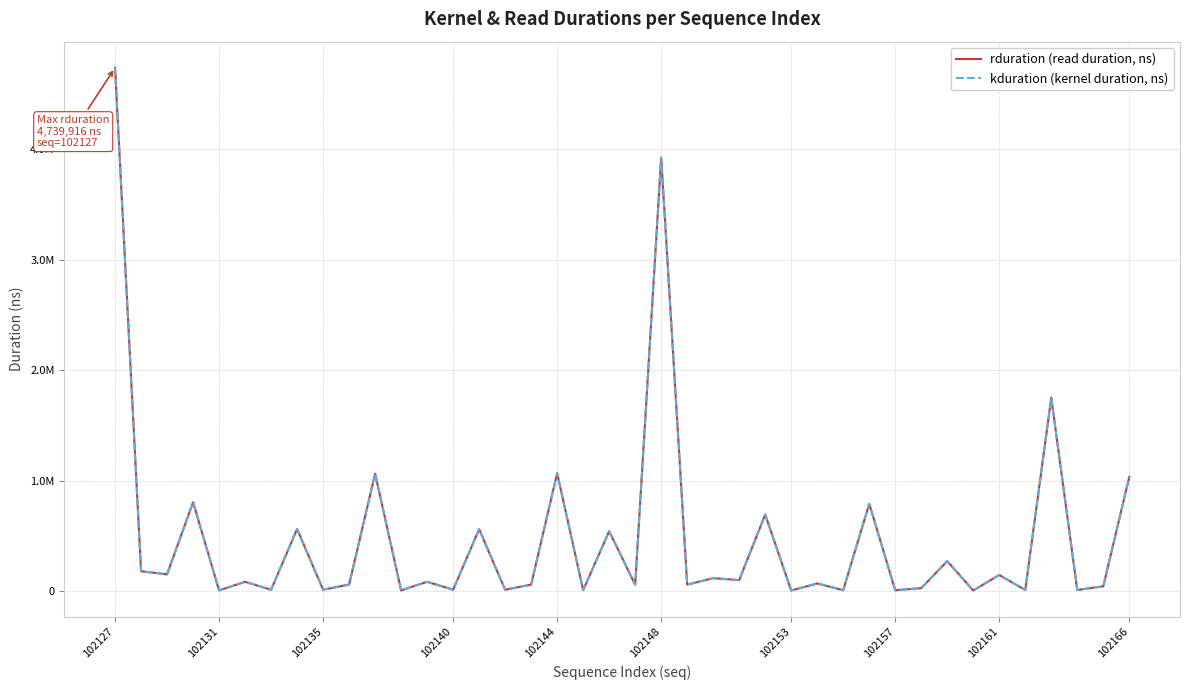

Is this an area chart (filled region under the line)?

No